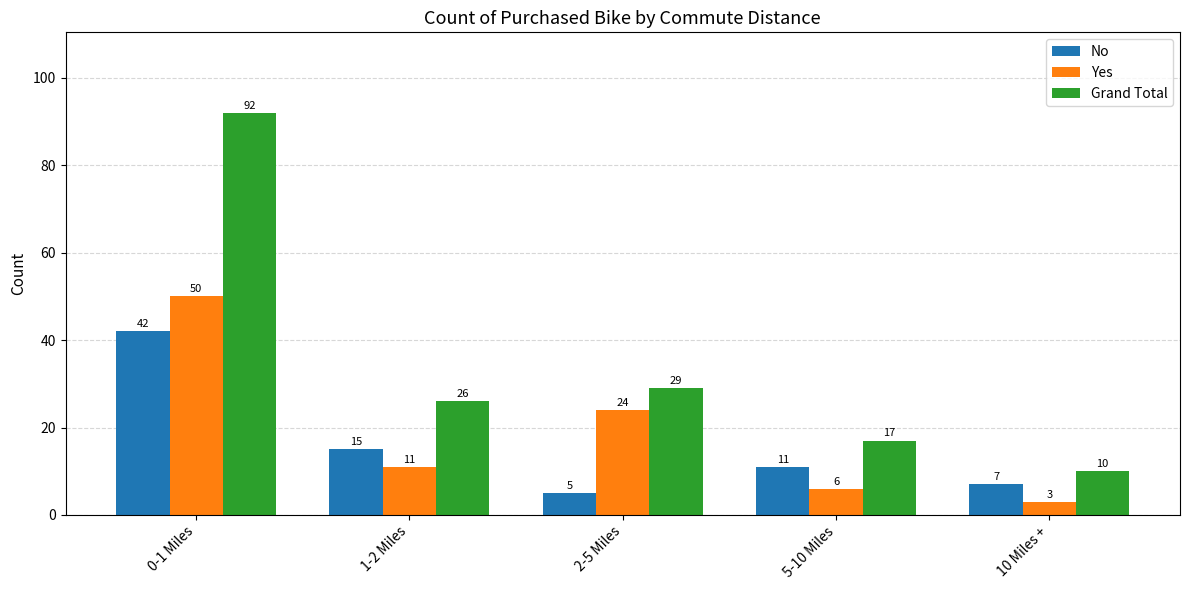

Reading left to right, what are all the values shown in this chart?

No: 42	15	5	11	7
Yes: 50	11	24	6	3
Grand Total: 92	26	29	17	10